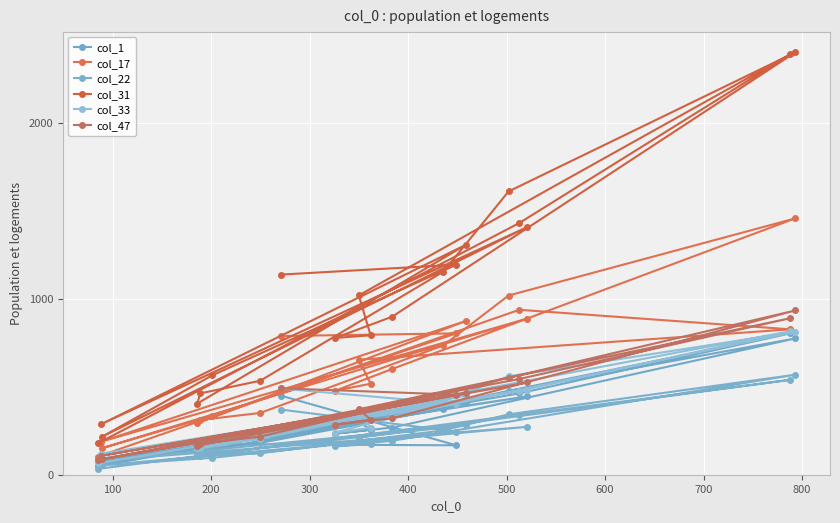

Which series has the largest range (max minus min)?

col_31